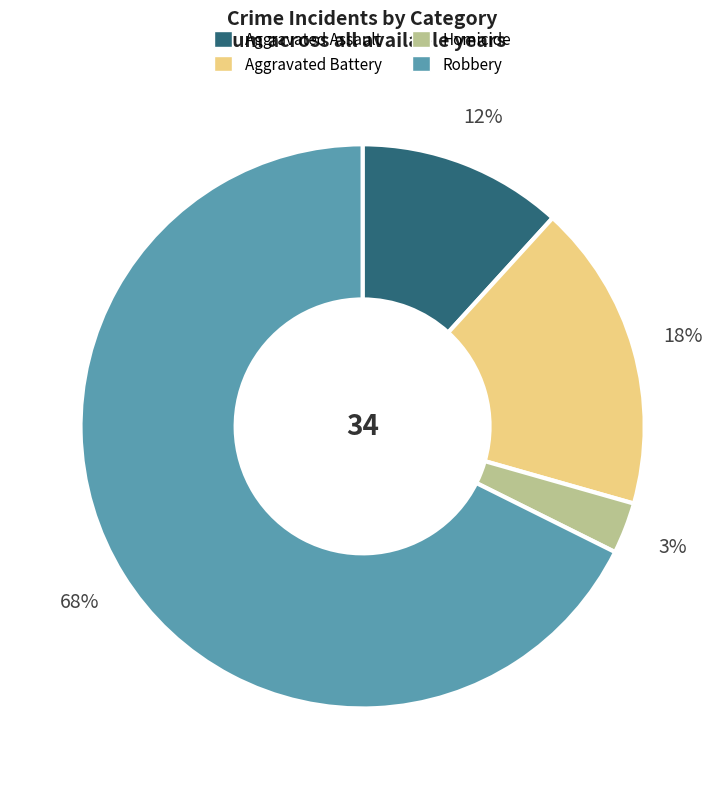

What is the smallest slice in the pie chart?

Homicide